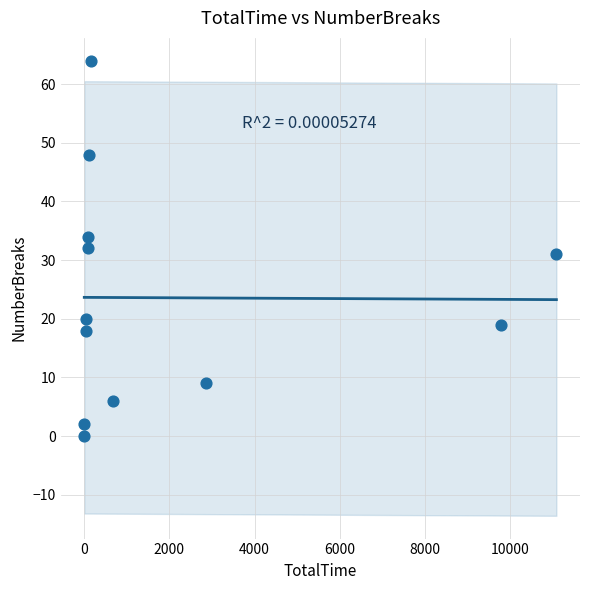

What is the average X value?

2080